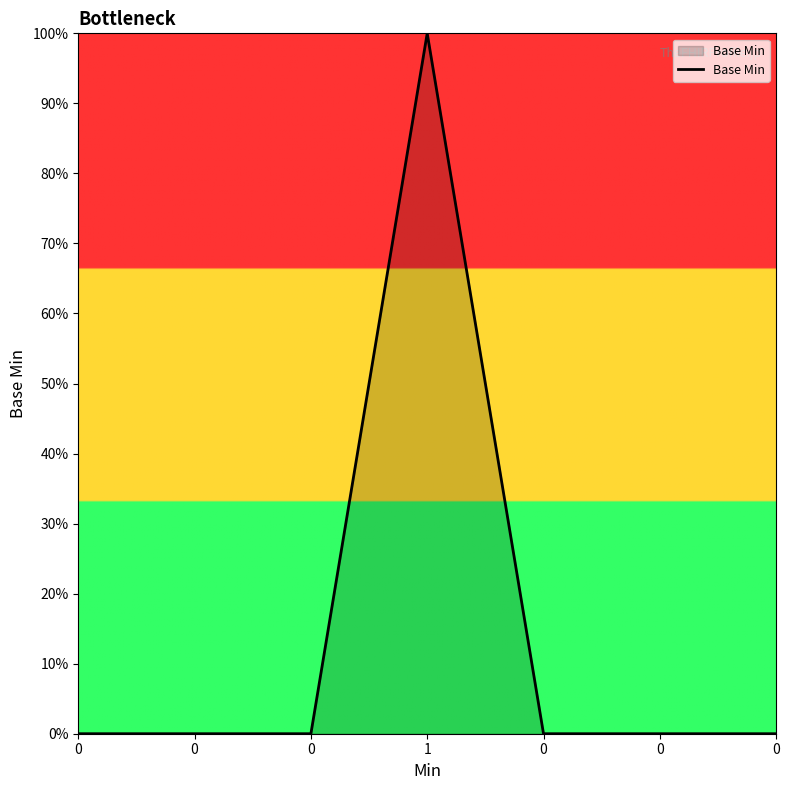

List the labels in order of value, smallest first.

0, 0, 0, 0, 0, 0, 1